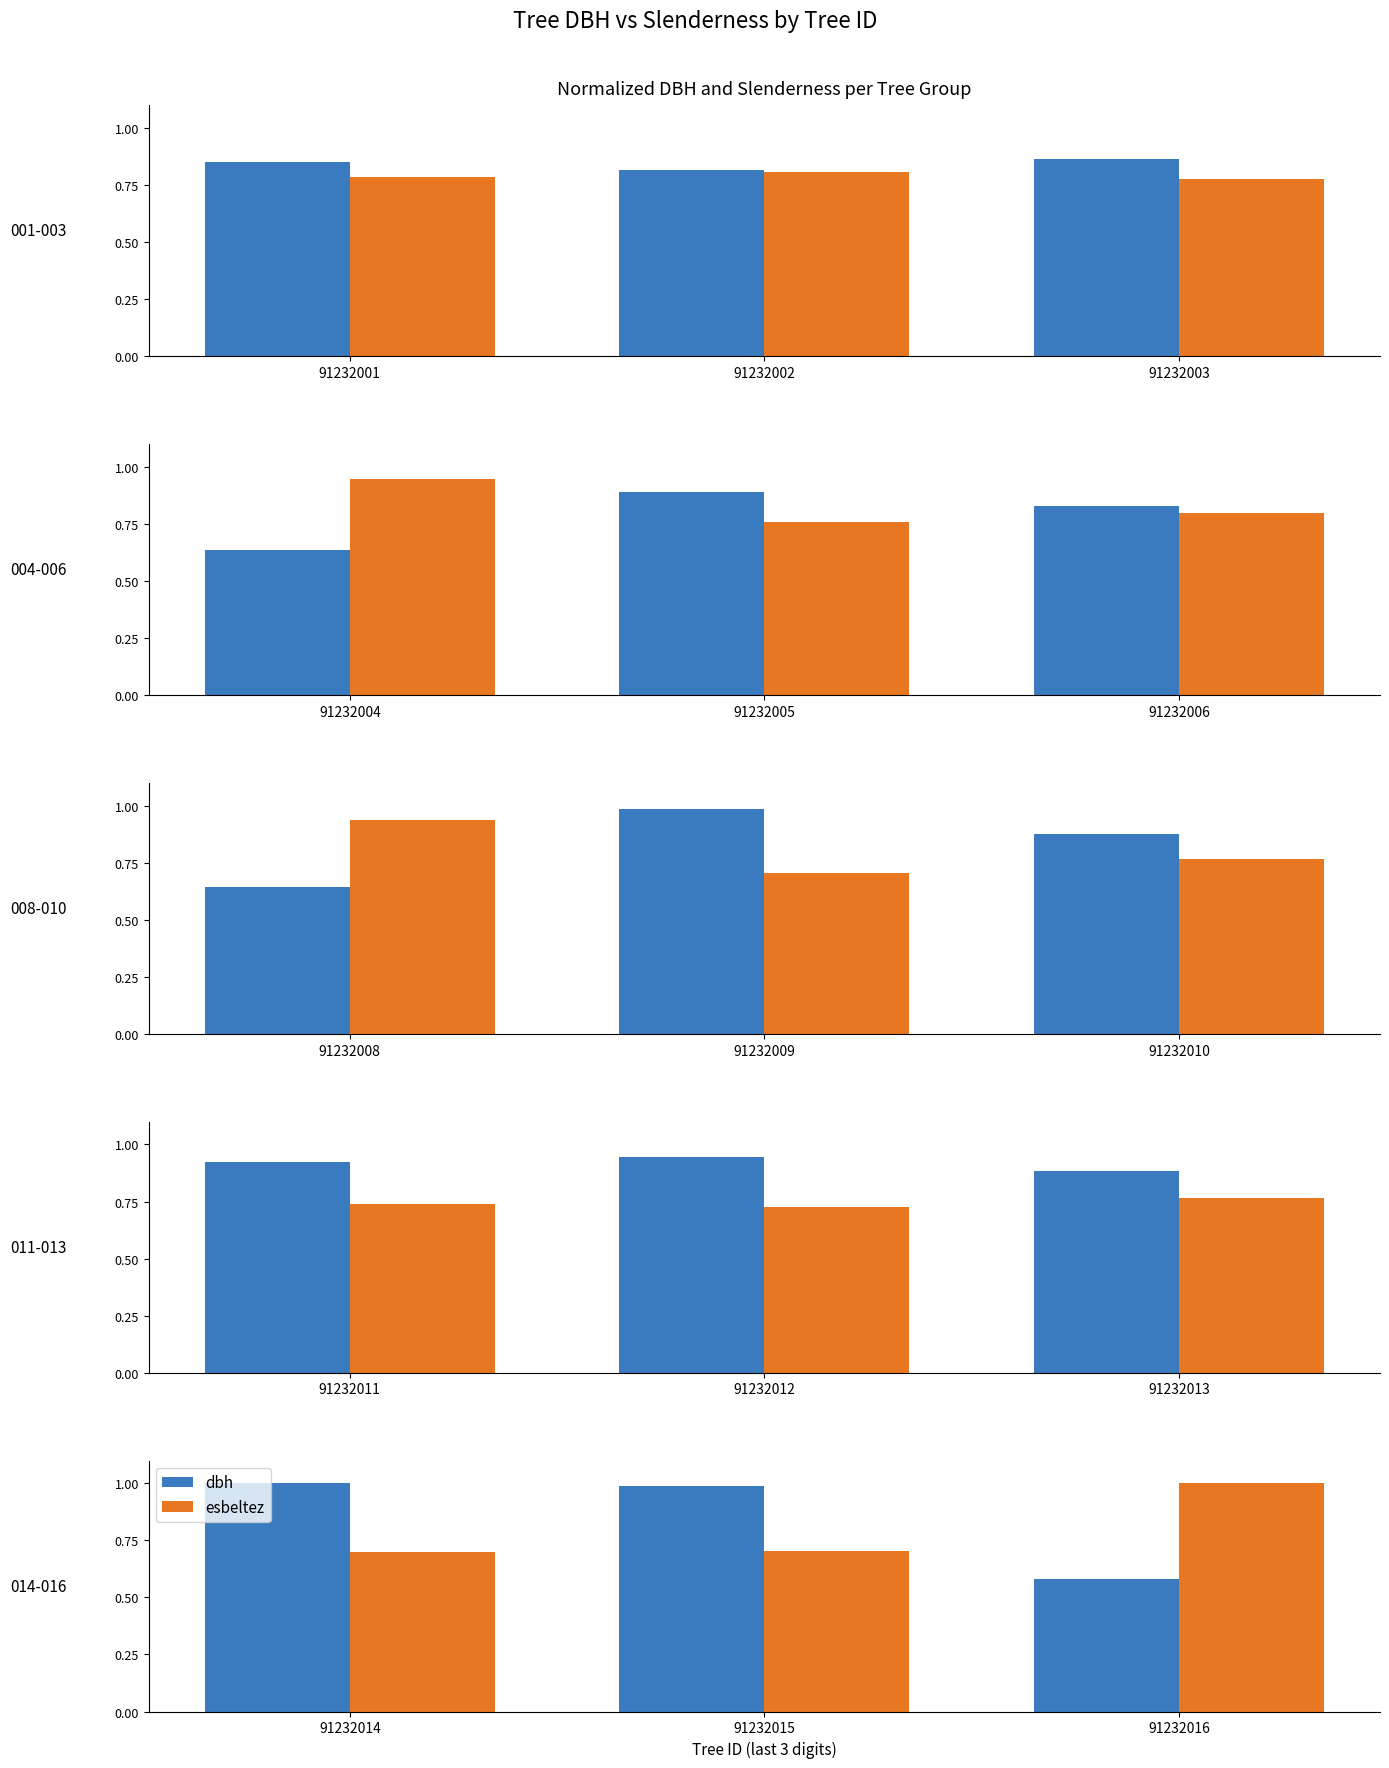

What is the total value across all series at 91232016?

1.6